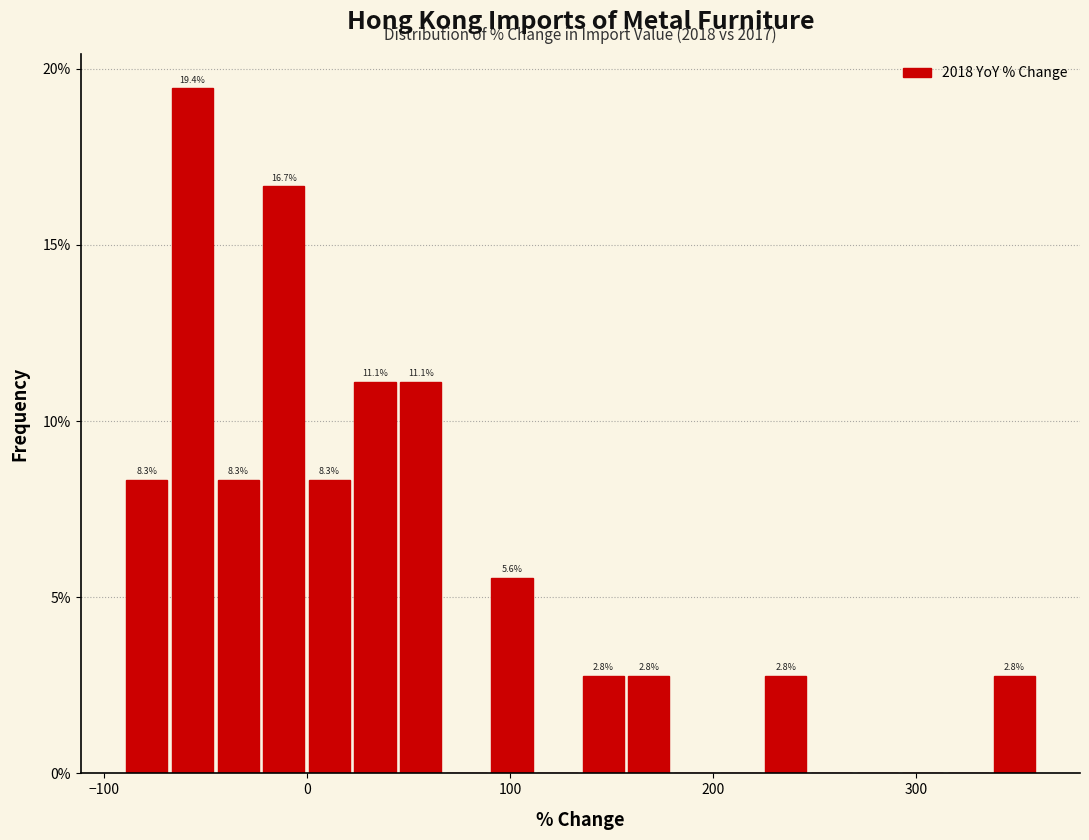

Read against the x-axis, roughly where is the centre of the tallest bar?

-60